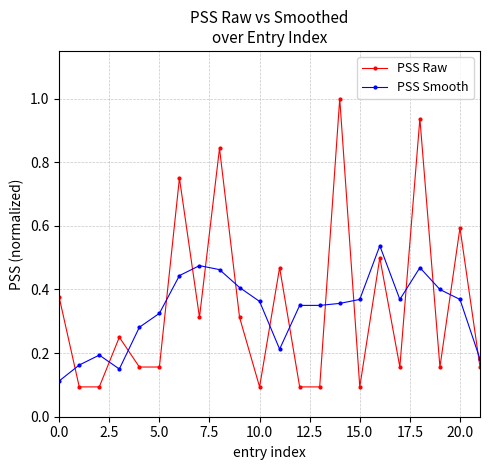

Which series ends up on top after the final intersection of PSS Raw and PSS Smooth?

PSS Smooth